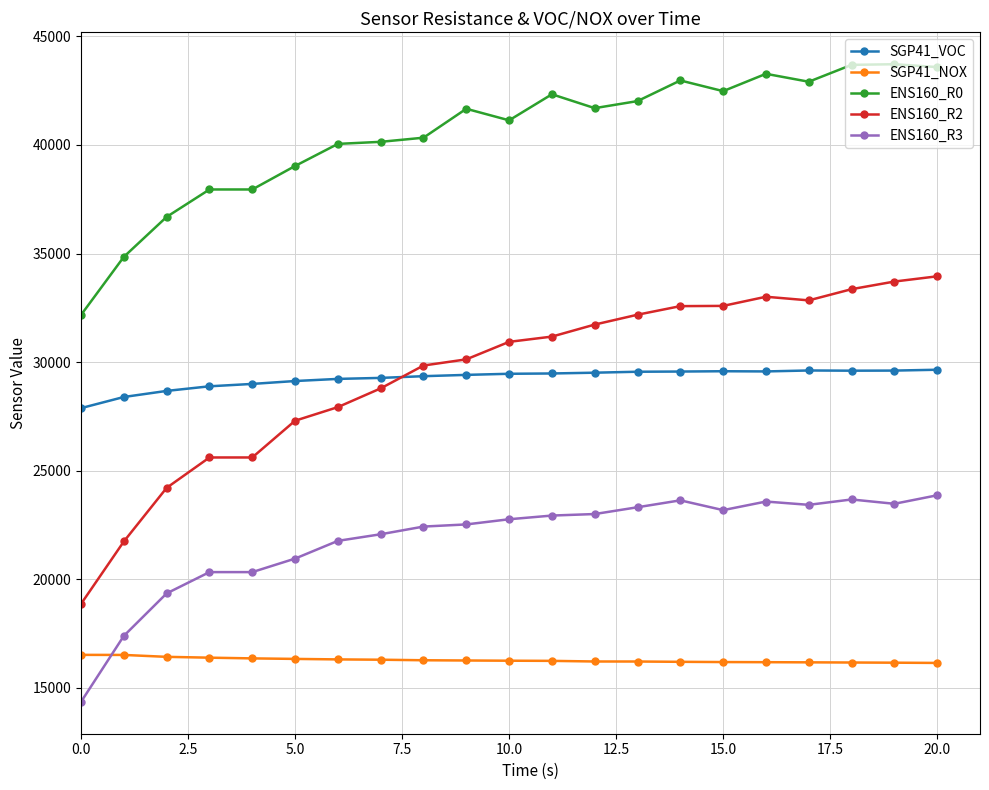

True or false: ENS160_R3 has more than 0 points higher than both neighbors.

True